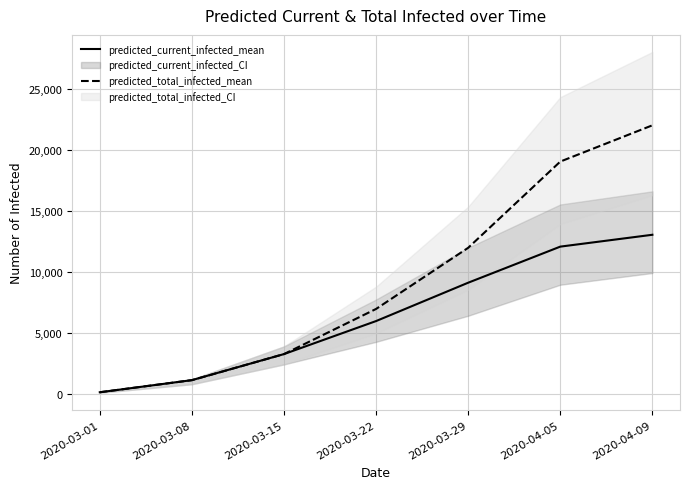

Is the value of predicted_current_infected_mean at 2020-03-01 greater than the value of predicted_total_infected_mean at 2020-04-09?

No